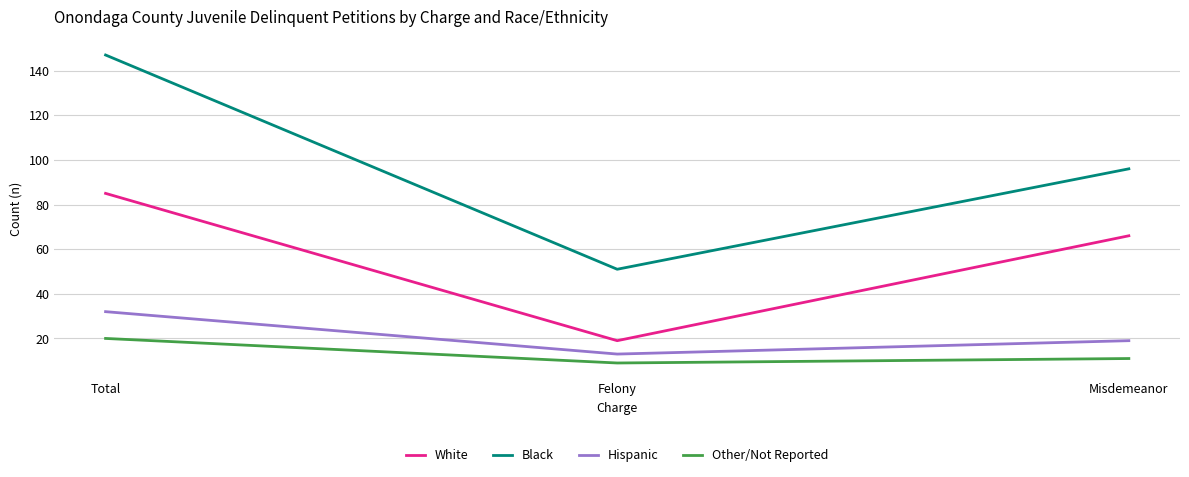

How many lines are shown in the chart?

4